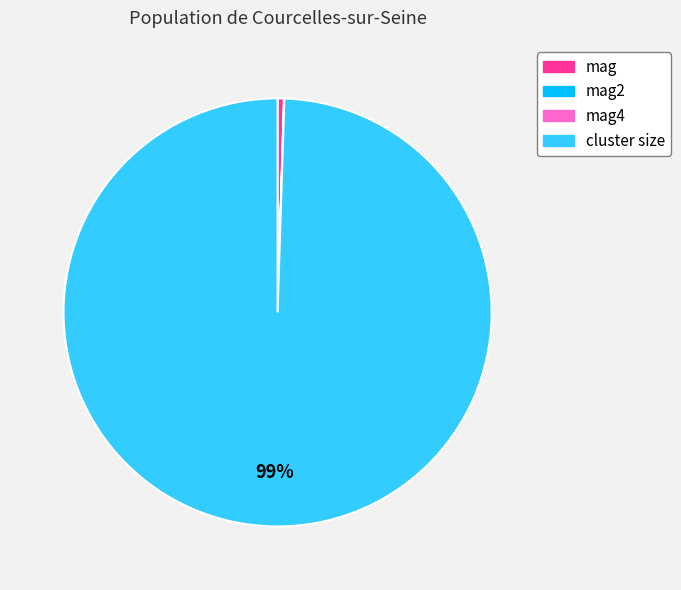

To the nearest percent, what is the average slice percentage?

25%